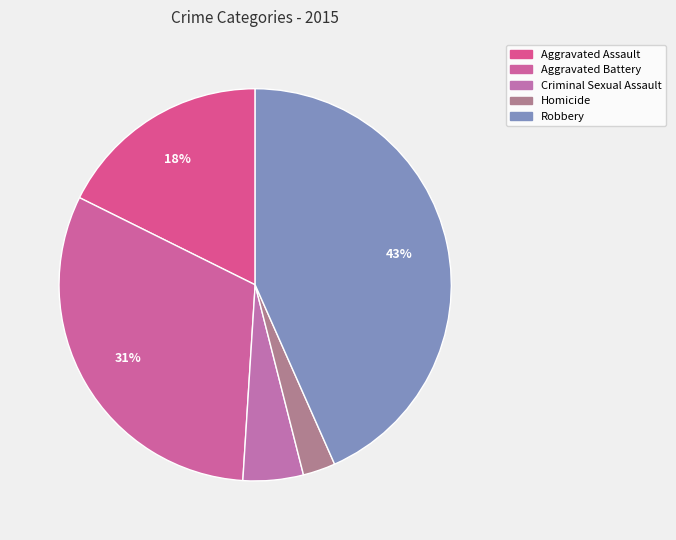

How many slices are in this pie chart?

5